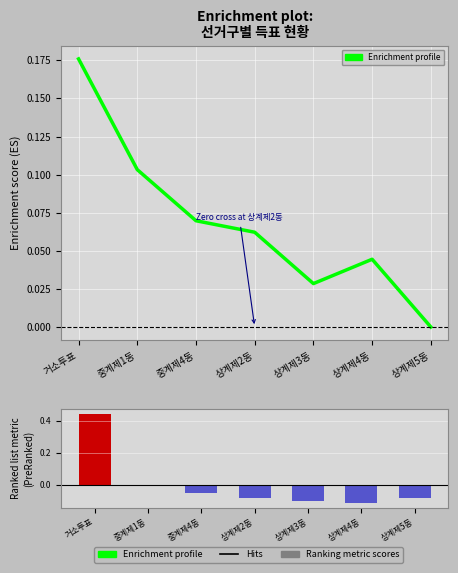

How many values in Enrichment profile are below zero?

1